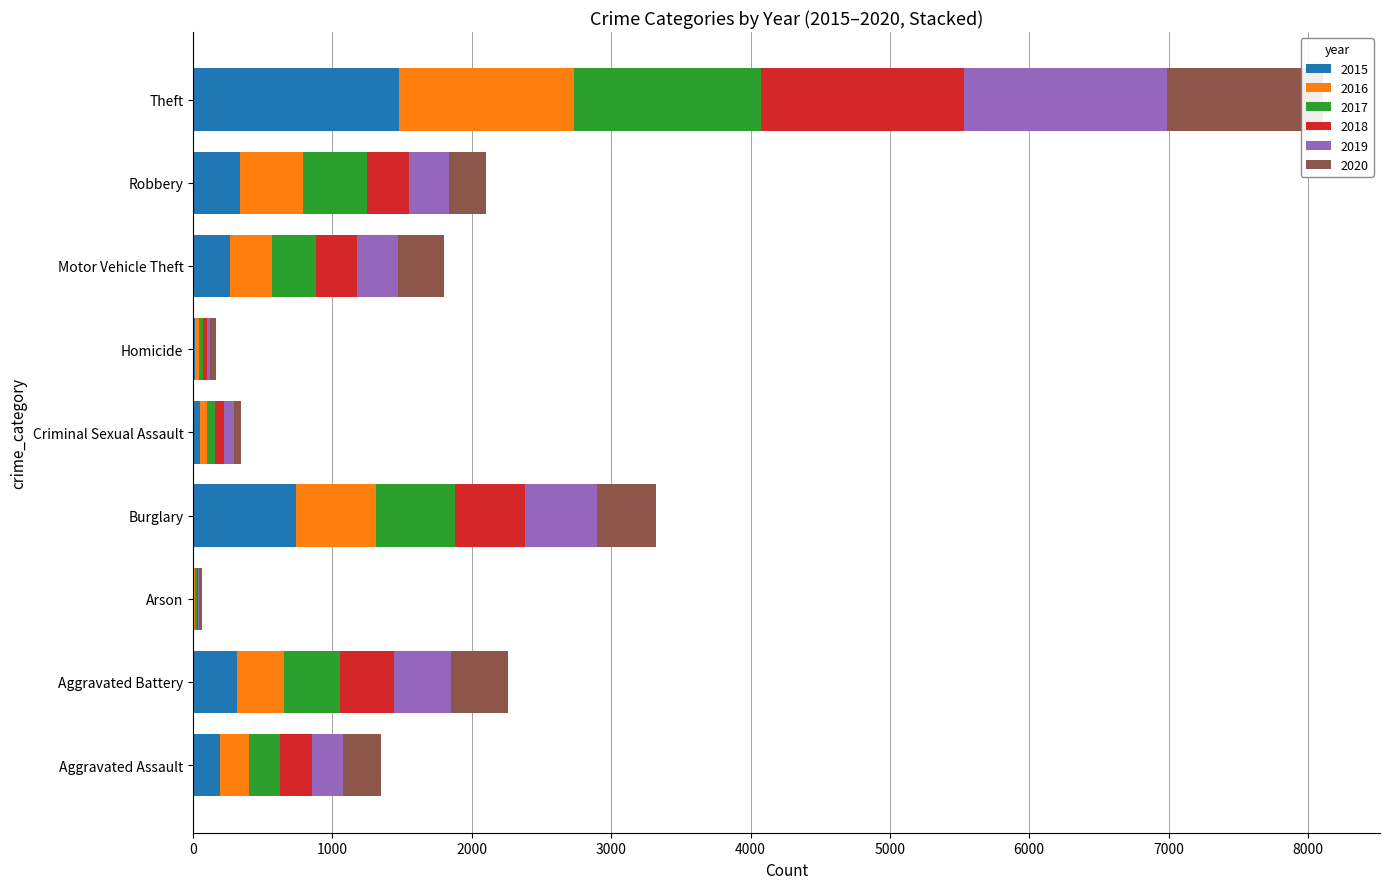

What is the difference between the highest and lowest values at Robbery?

197